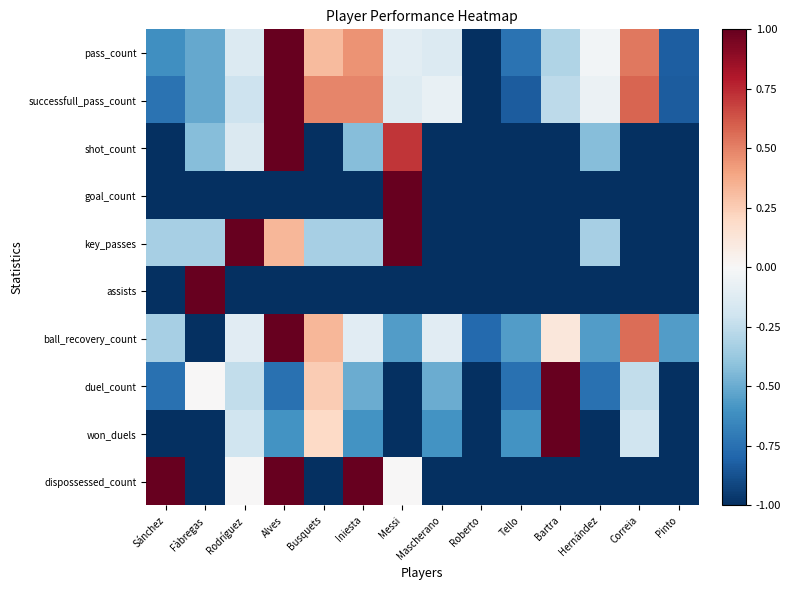

How many categories are shown in the chart?

14